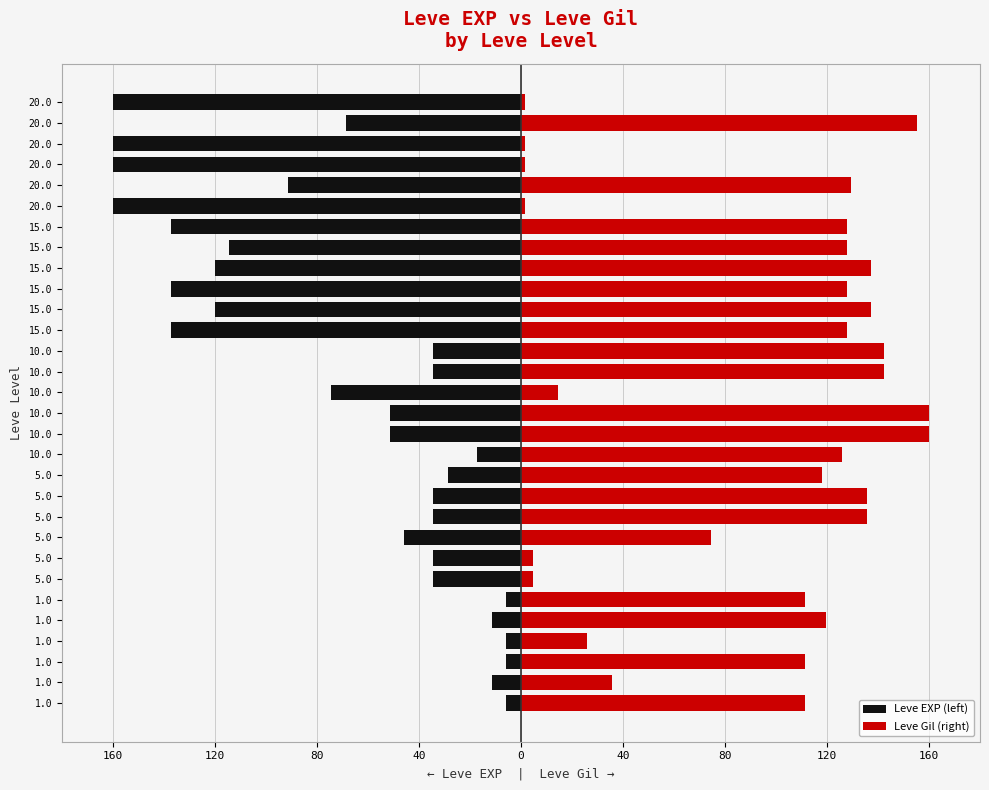

Between 20.0 and 10.0, which is larger?

10.0